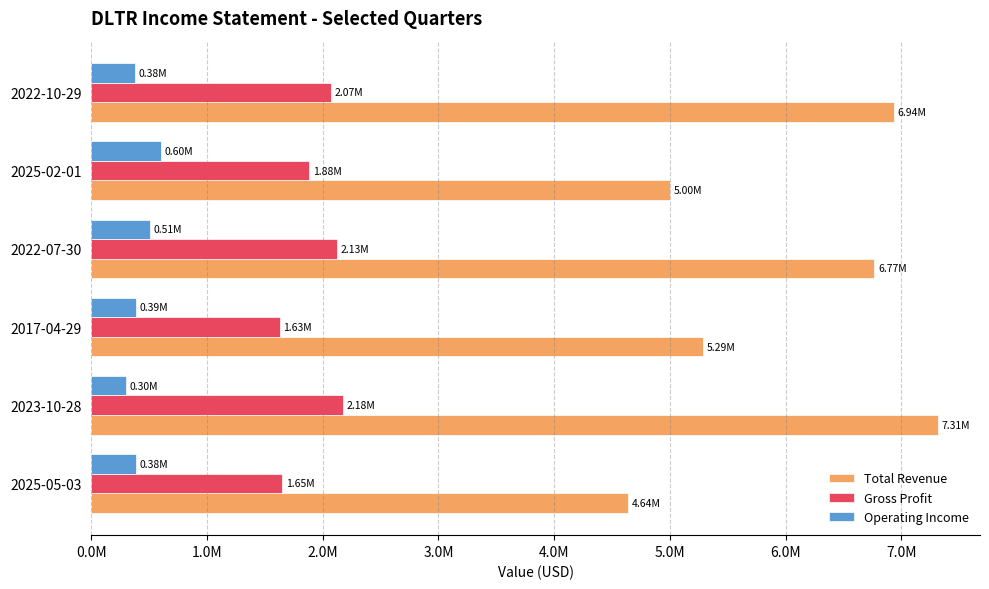

What are all the series names shown in the legend?

Total Revenue, Gross Profit, Operating Income